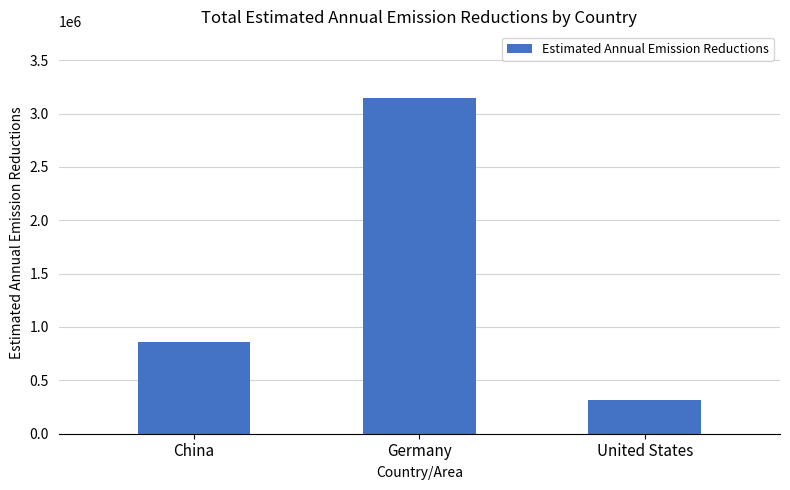

How many values are between 314561 and 3141627?

3